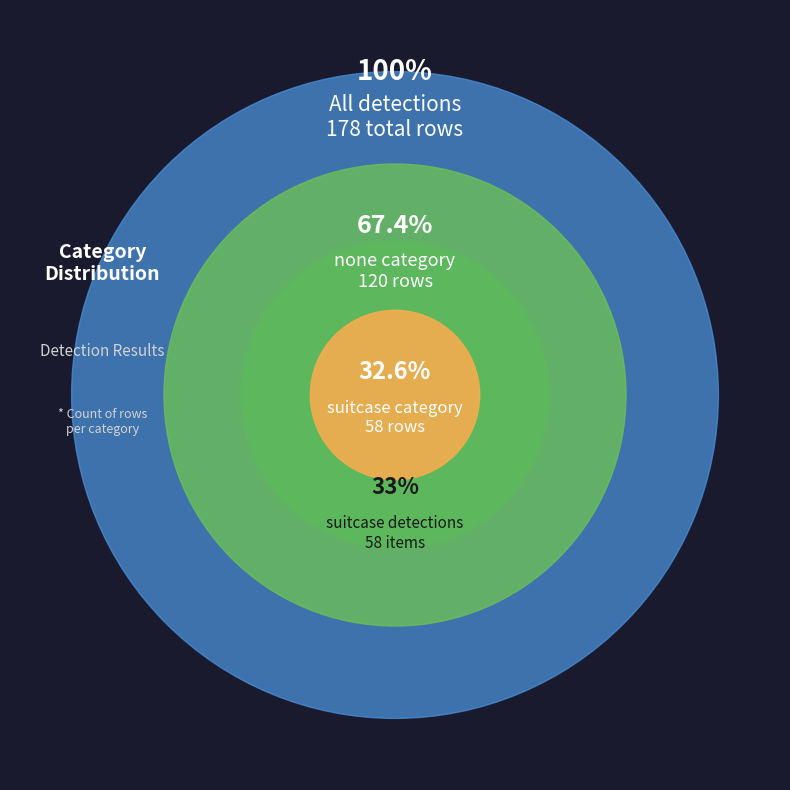

To the nearest percent, what portion does suitcase represent?

33%